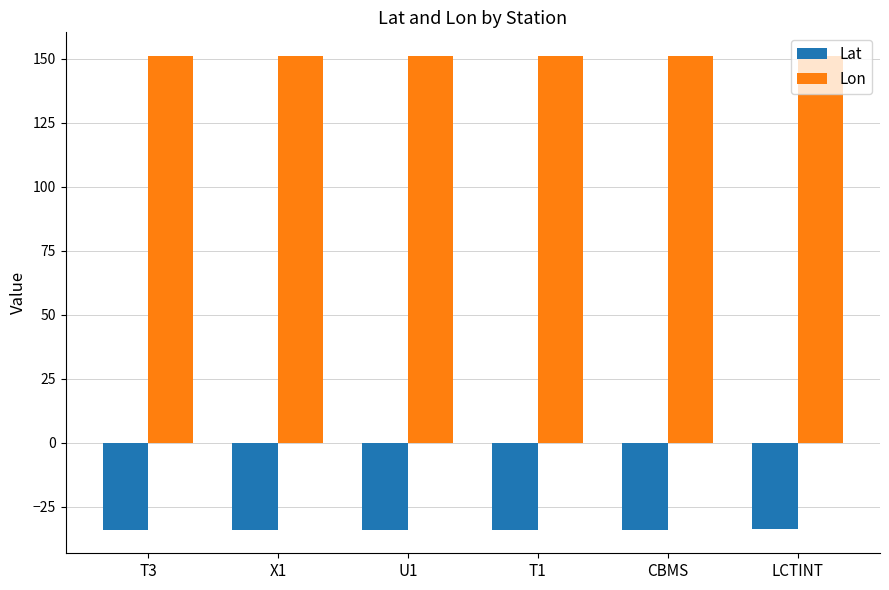

True or false: Lon has a value of 213.5 at T1.

False